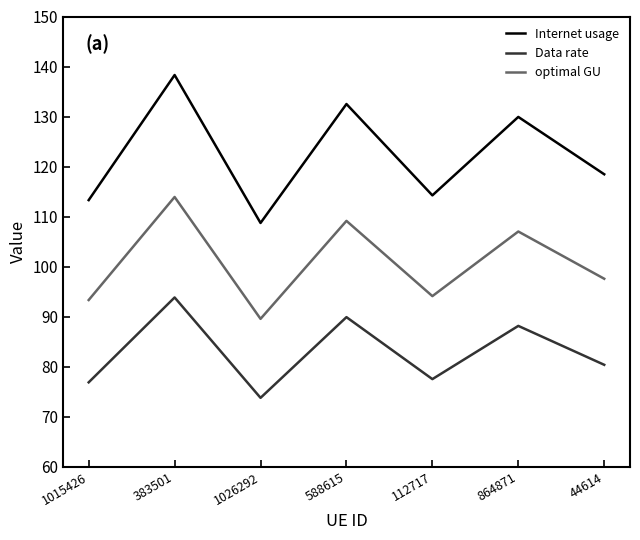

What are all the series names shown in the legend?

Internet usage, Data rate, optimal GU